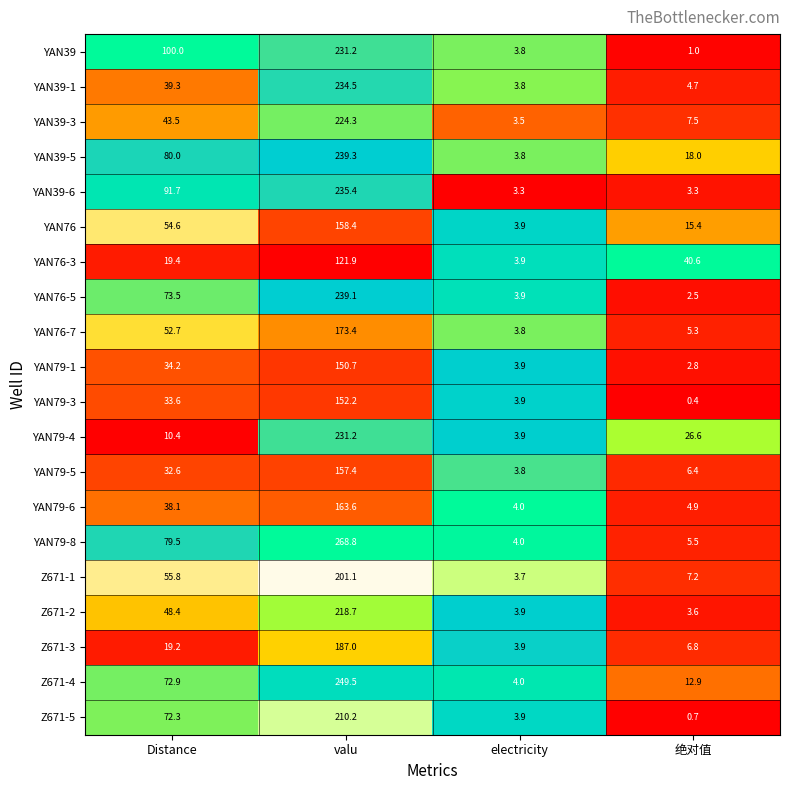

What is the total value across all series at Distance?

1051.7